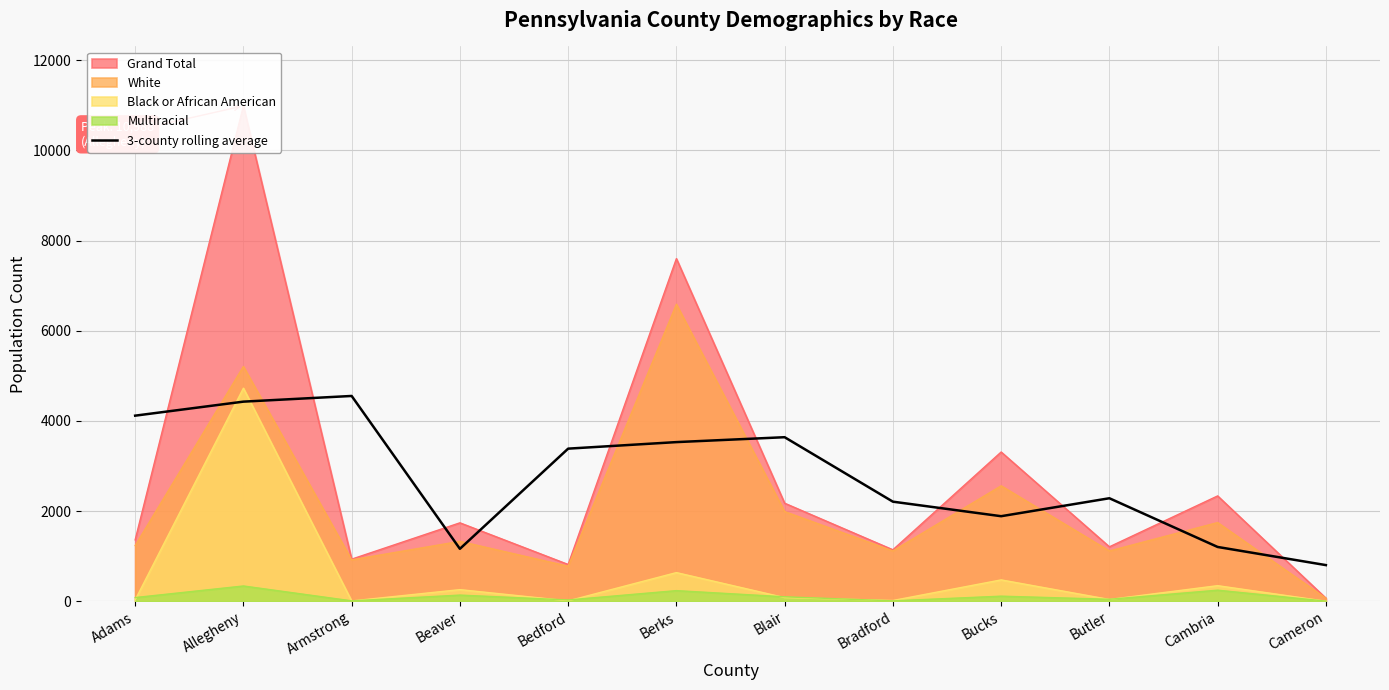

How many data points does each series have?

12